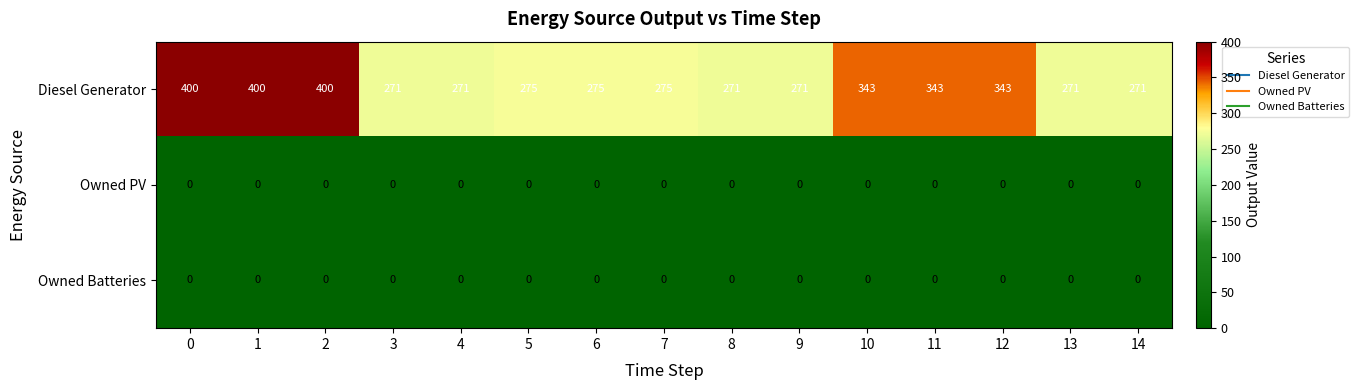

How many categories are shown in the chart?

15